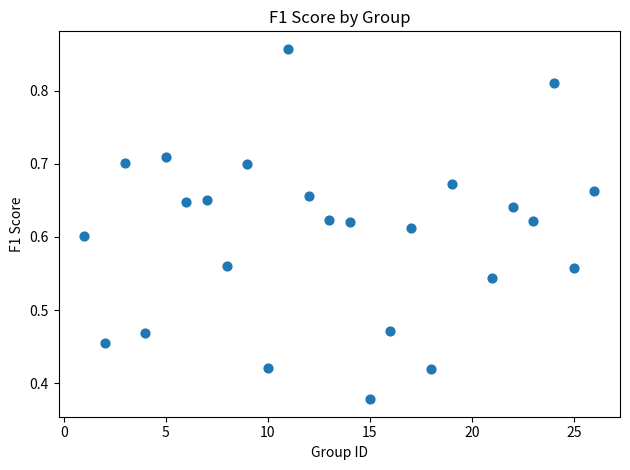

What is the range of X values (max minus min)?

25.0